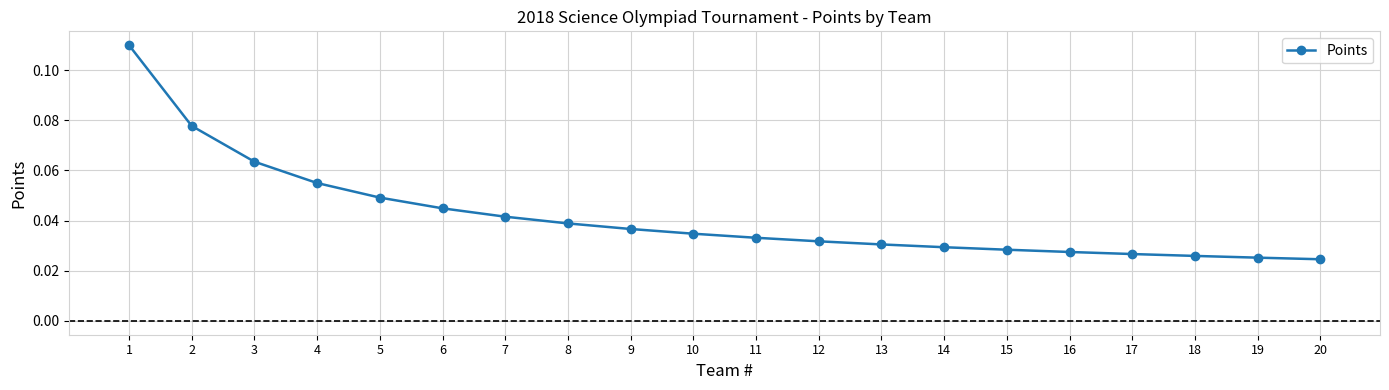

Count the values in the range 0 to 1.

20